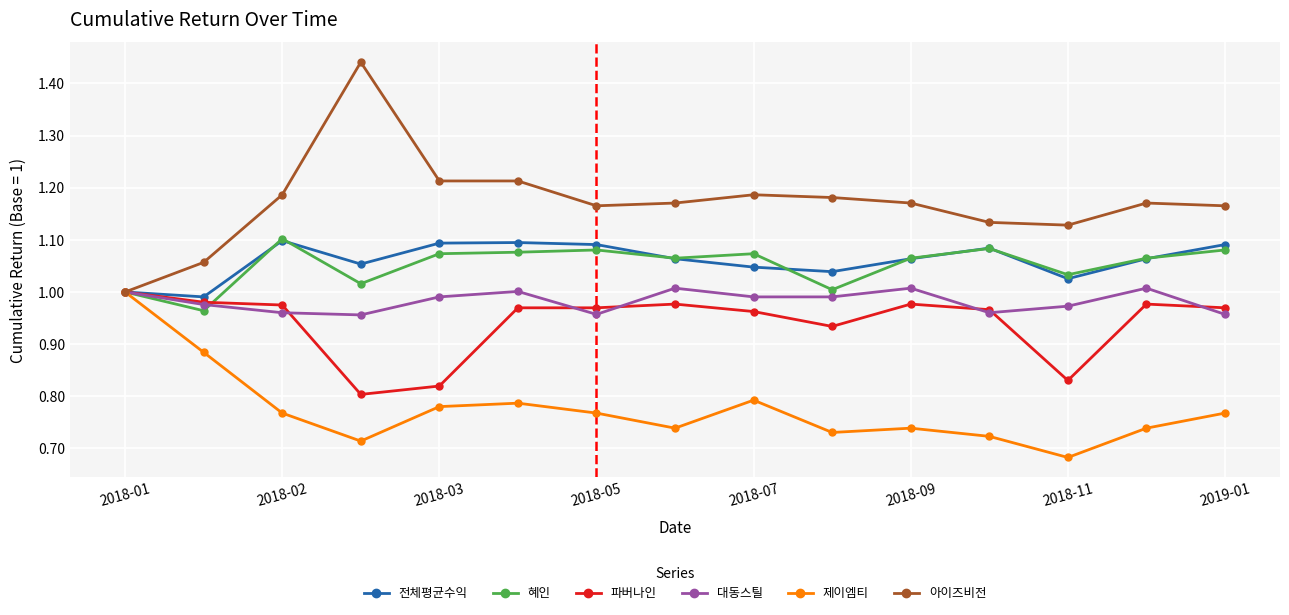

Which series has the largest total across all categories?

아이즈비전